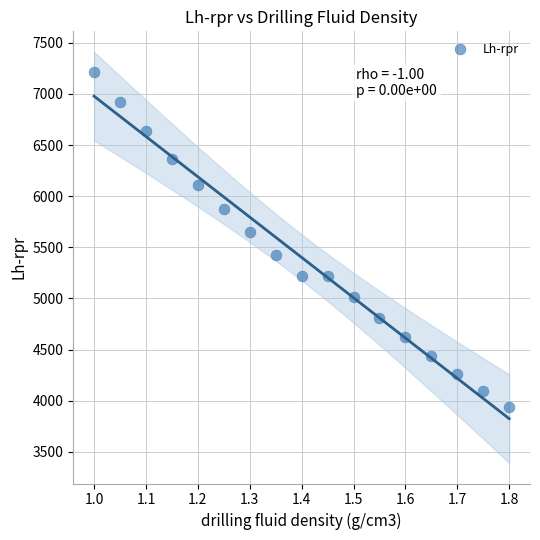

What Y value in the scatter plot is closest to 5577?

5645.6